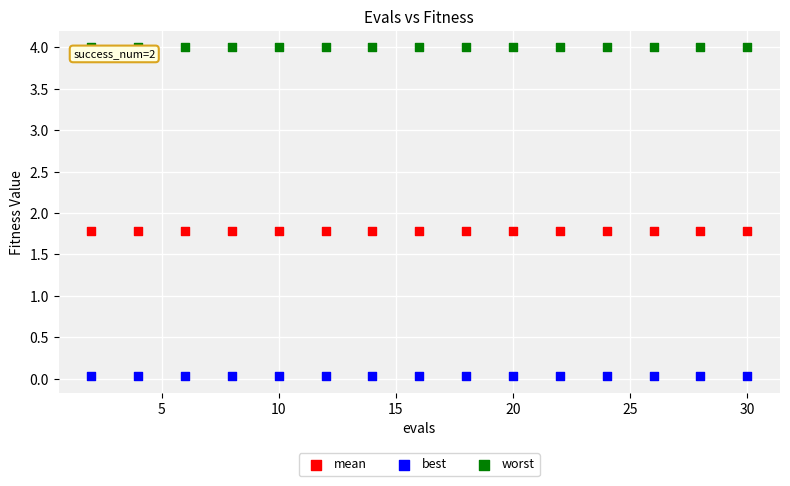

Which series contains the lowest Y value?

best